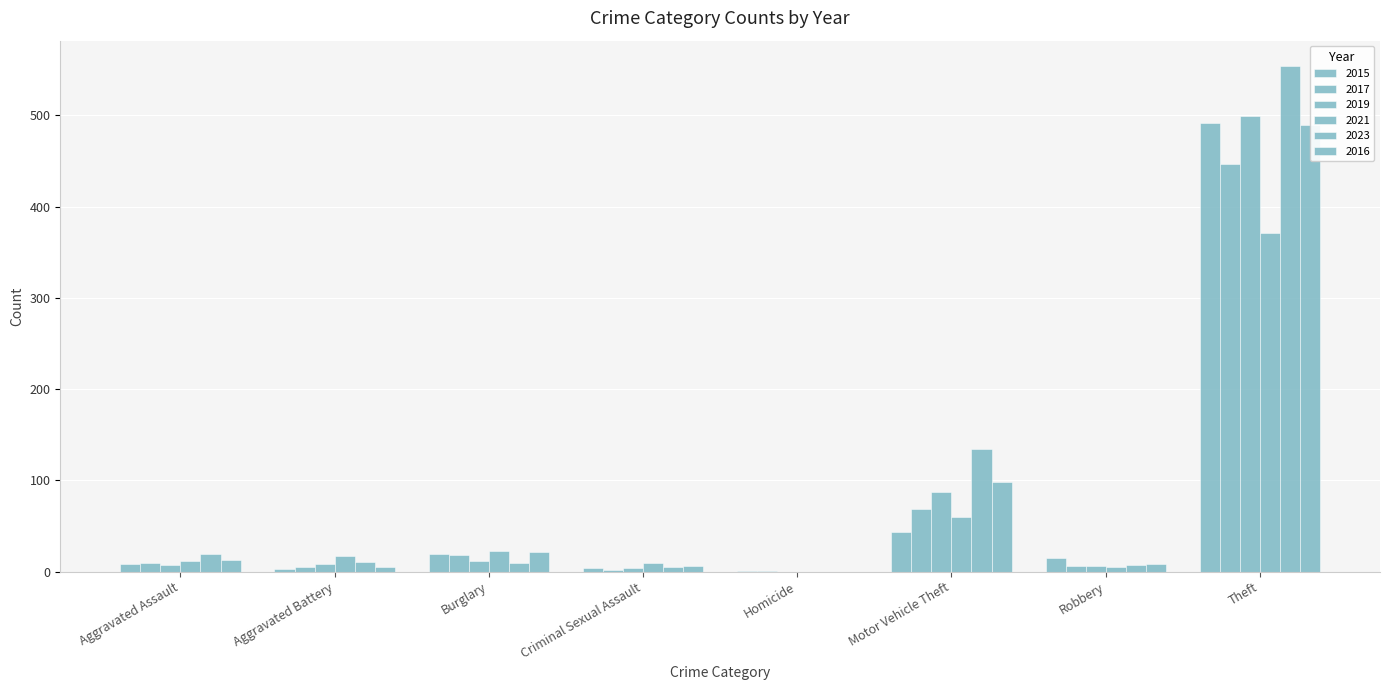

Is it true that 2017 equals 18 at Burglary?

True